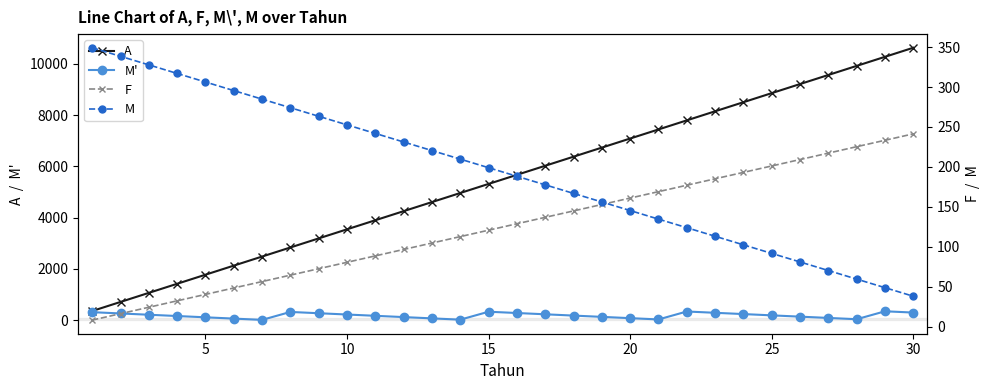

How many data points does each series have?

30